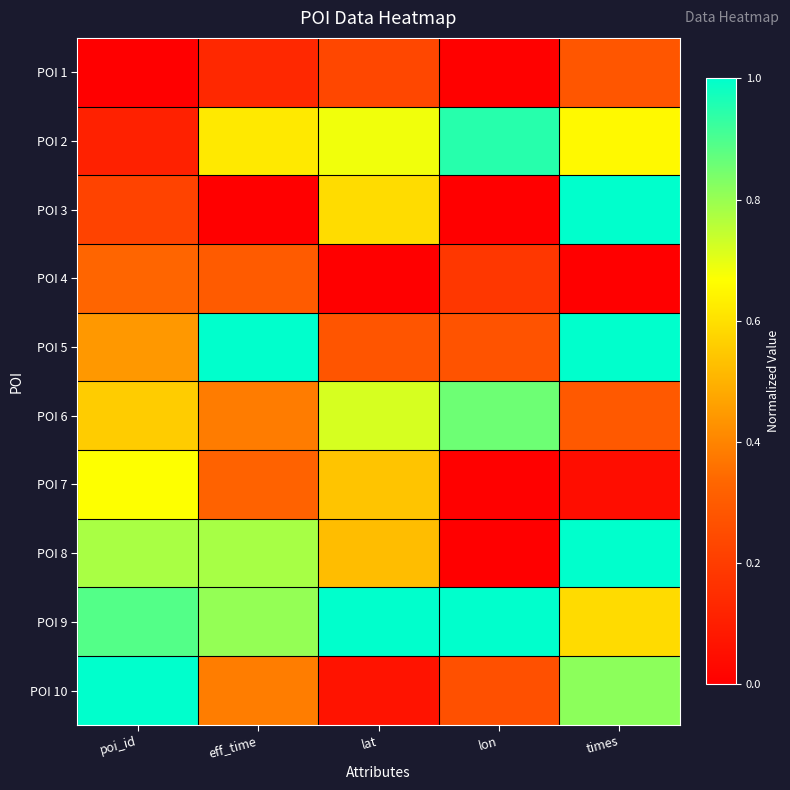

At how many categories does at least one series exceed 0?

5